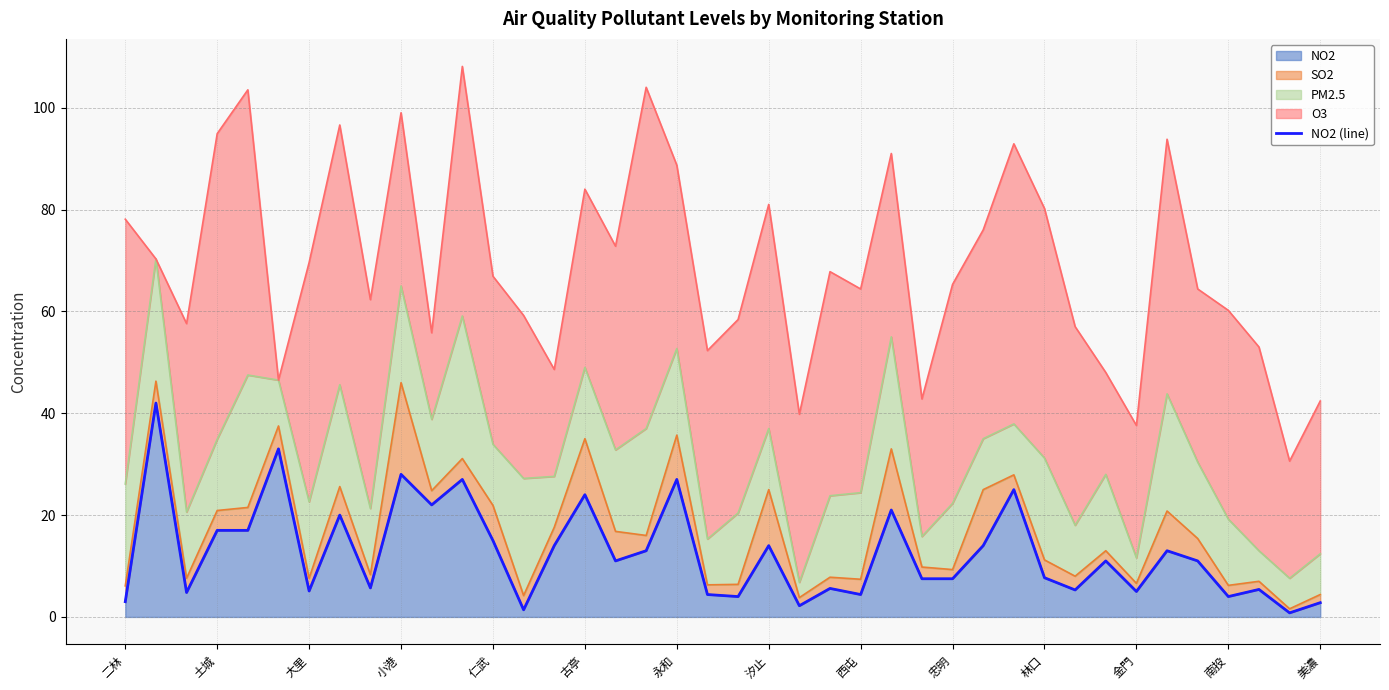

How many lines are shown in the chart?

1